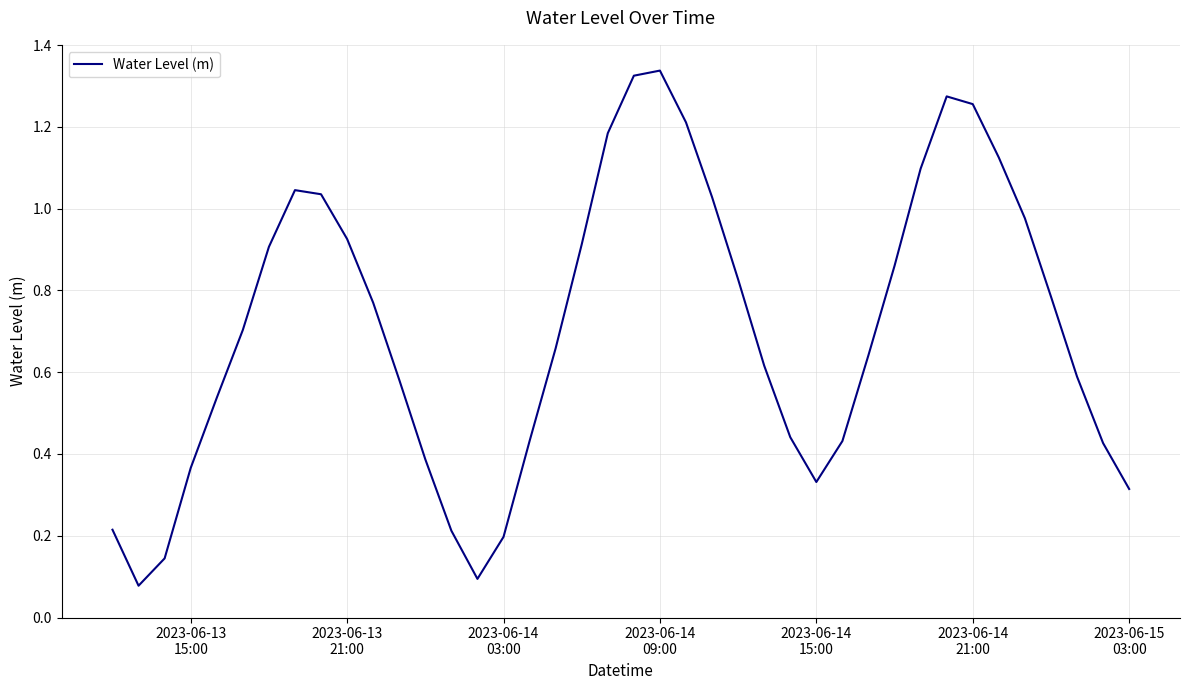

Reading right to left, what are all the values shown in this chart?

0.3	0.4	0.6	0.8	1.0	1.1	1.3	1.3	1.1	0.9	0.6	0.4	0.3	0.4	0.6	0.8	1.0	1.2	1.3	1.3	1.2	0.9	0.7	0.4	0.2	0.1	0.2	0.4	0.6	0.8	0.9	1.0	1.0	0.9	0.7	0.5	0.4	0.1	0.1	0.2